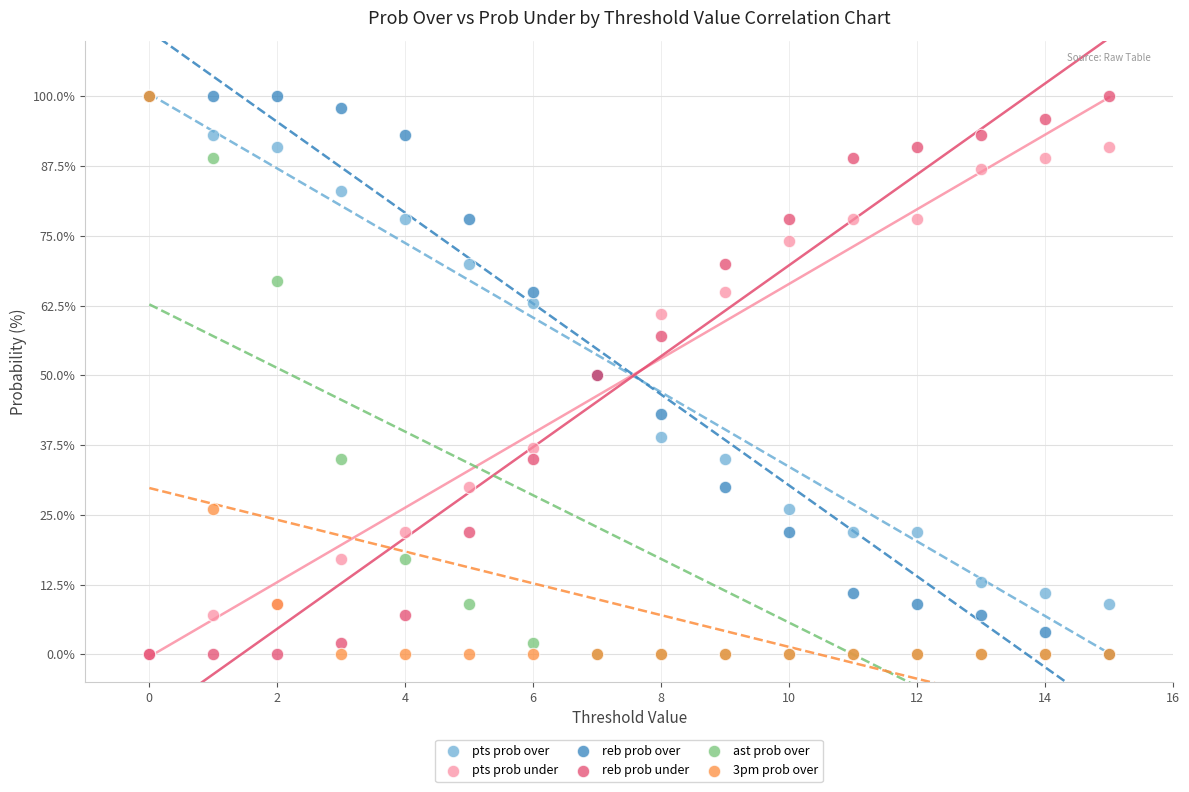

In the pts prob under series, what Y value is closest to 45?

50